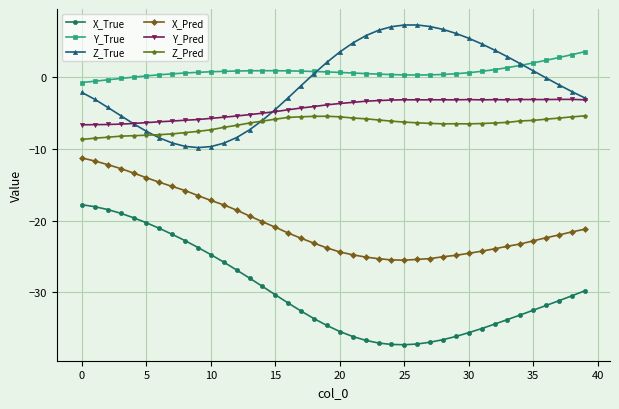

What are all the series names shown in the legend?

X_True, Y_True, Z_True, X_Pred, Y_Pred, Z_Pred